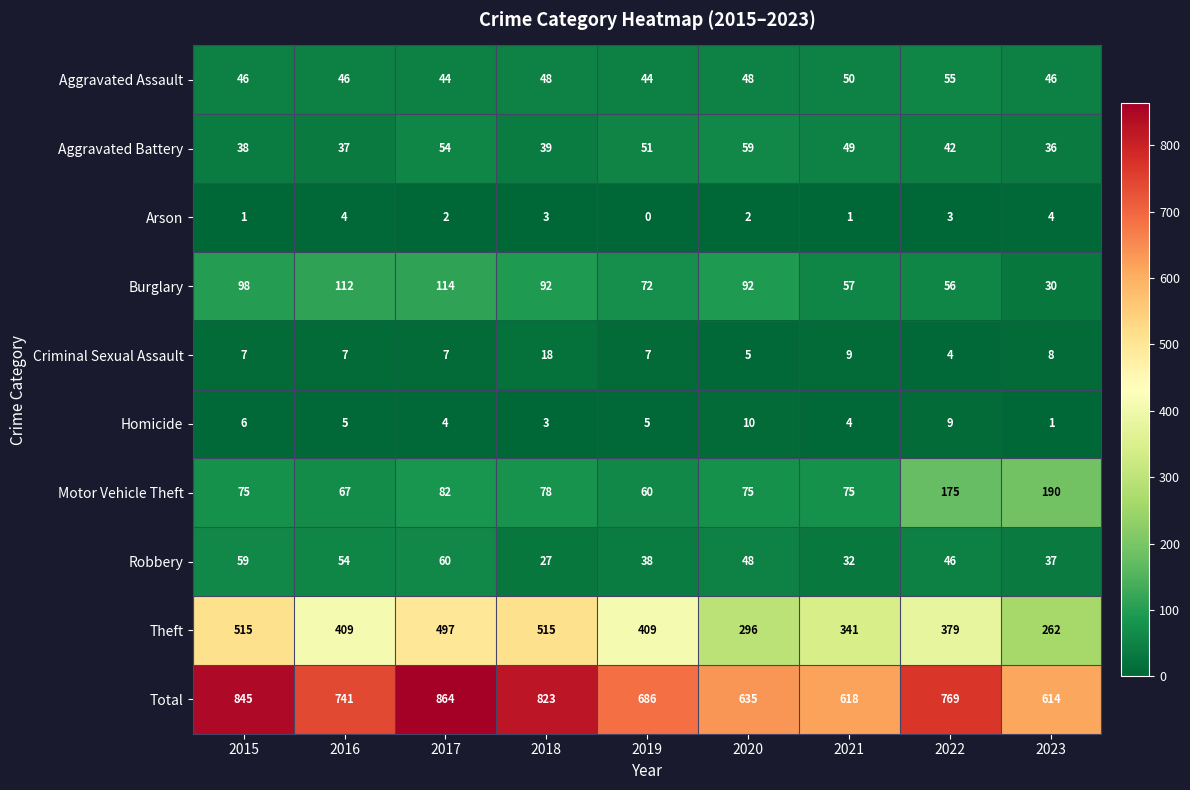

What is the highest value of the Homicide series?

10